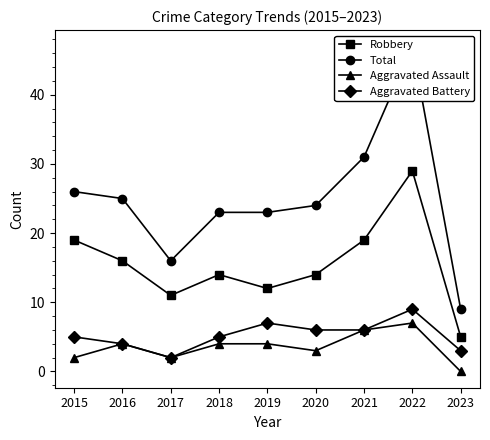

What is the value of the Total point at the 9th from the left?

9